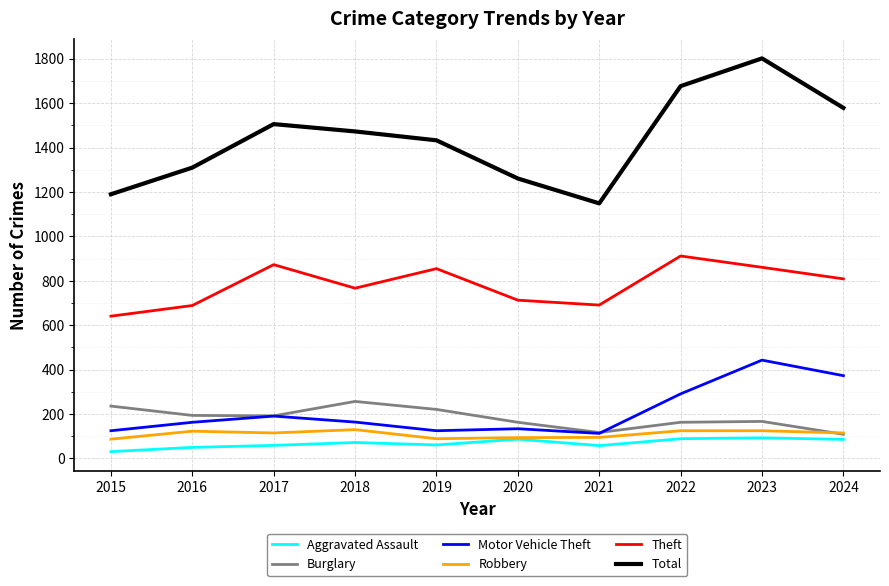

True or false: Total and Aggravated Assault cross at least once.

False